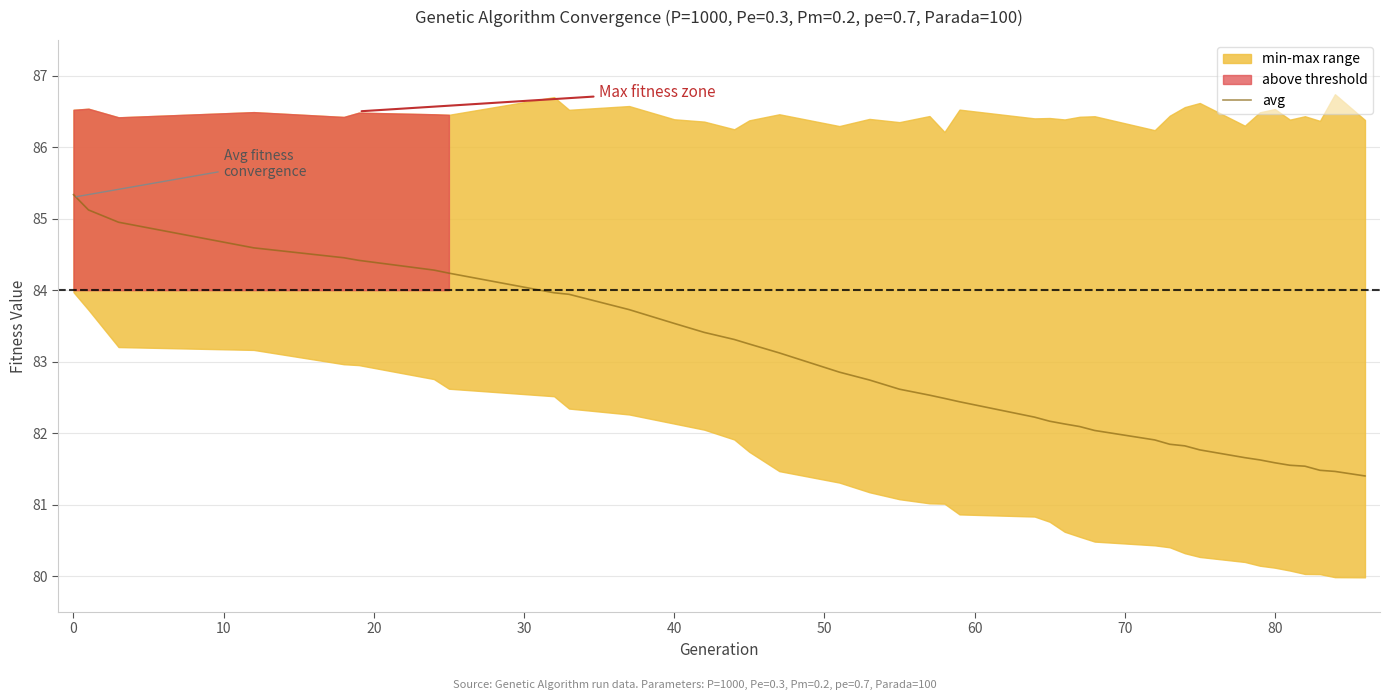

What is the lowest value of the avg series?

81.4